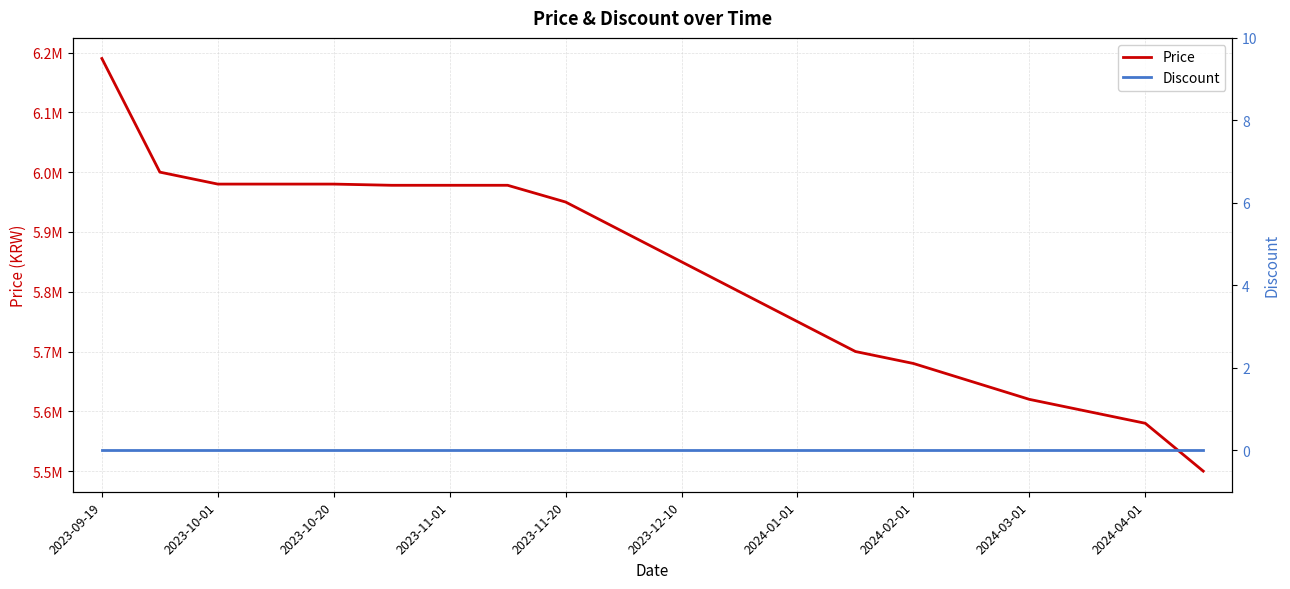

What position from the left is 2023-11-01?

4